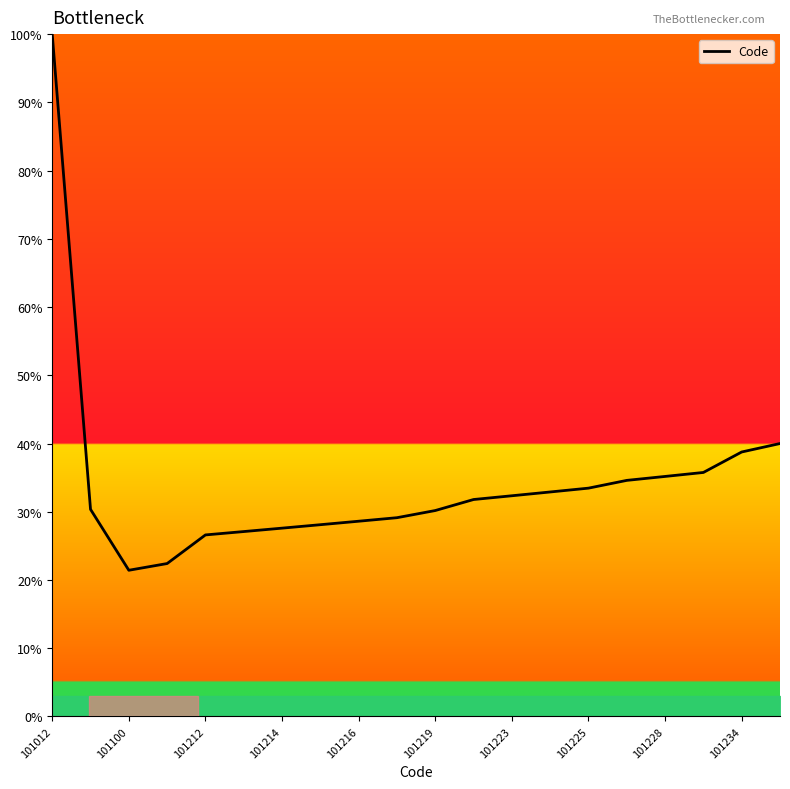

How many lines are shown in the chart?

1